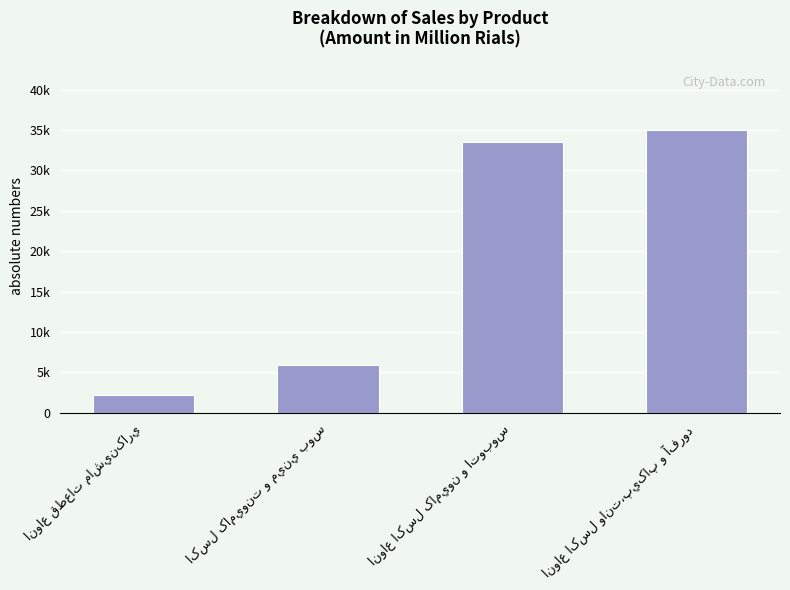

Reading right to left, transcribe all the data shown in this chart.

35047	33504	5900	2205